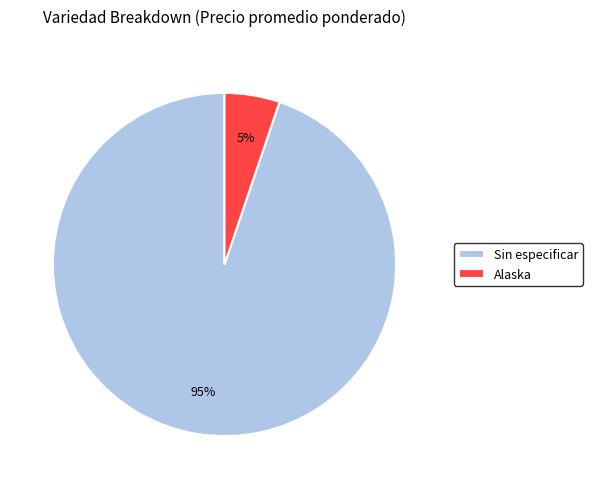

Does Sin especificar account for over 50% of the chart?

Yes